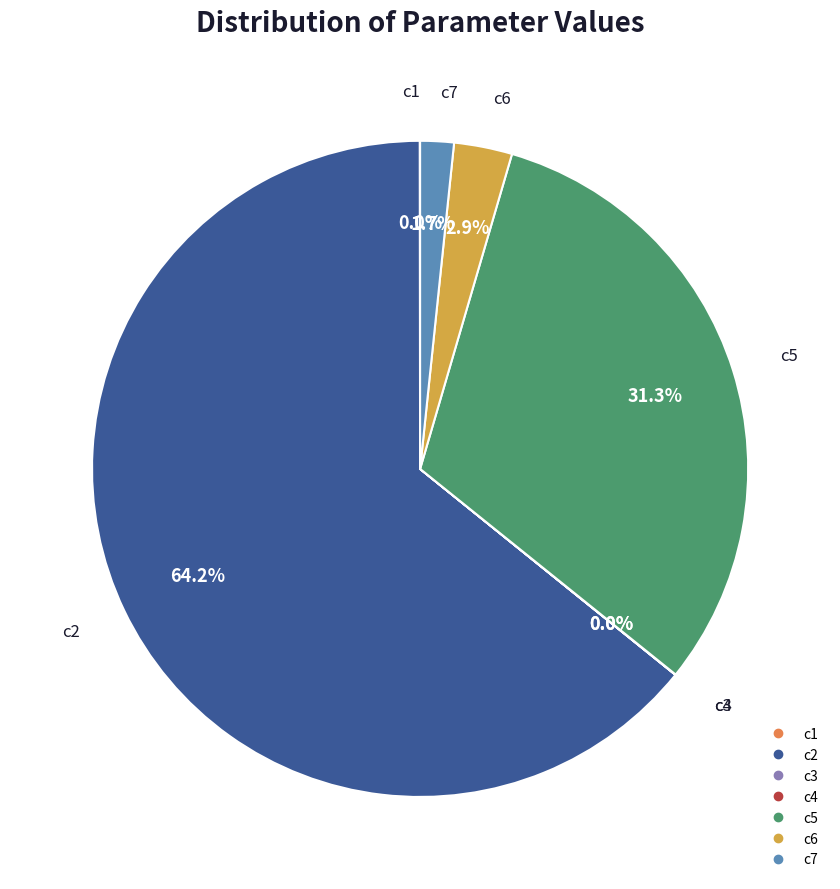

Which category has the biggest portion of the pie?

c2